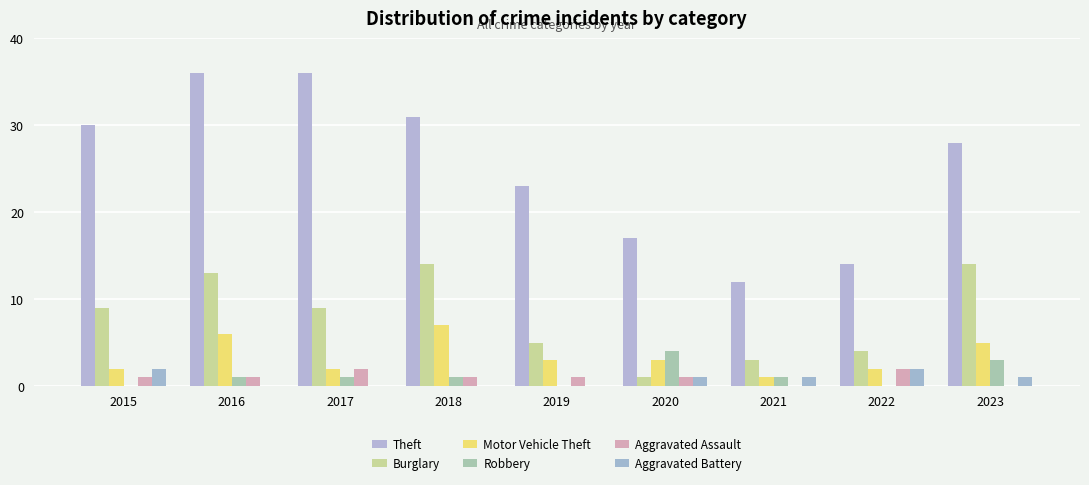

Reading left to right, what are all the values shown in this chart?

Theft: 2015=30	2016=36	2017=36	2018=31	2019=23	2020=17	2021=12	2022=14	2023=28
Burglary: 2015=9	2016=13	2017=9	2018=14	2019=5	2020=1	2021=3	2022=4	2023=14
Motor Vehicle Theft: 2015=2	2016=6	2017=2	2018=7	2019=3	2020=3	2021=1	2022=2	2023=5
Robbery: 2015=0	2016=1	2017=1	2018=1	2019=0	2020=4	2021=1	2022=0	2023=3
Aggravated Assault: 2015=1	2016=1	2017=2	2018=1	2019=1	2020=1	2021=0	2022=2	2023=0
Aggravated Battery: 2015=2	2016=0	2017=0	2018=0	2019=0	2020=1	2021=1	2022=2	2023=1